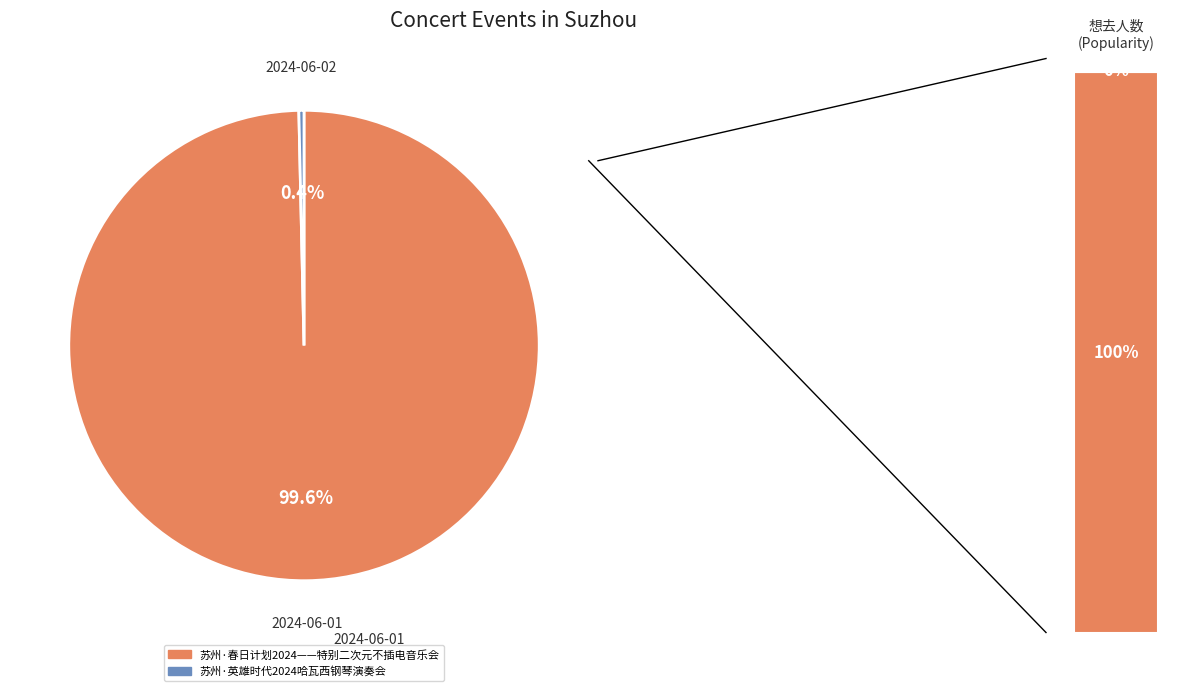

Rank the categories by value from lowest to highest.

苏州·英雄时代2024哈瓦西钢琴演奏会, 苏州·春日计划2024——特别二次元不插电音乐会